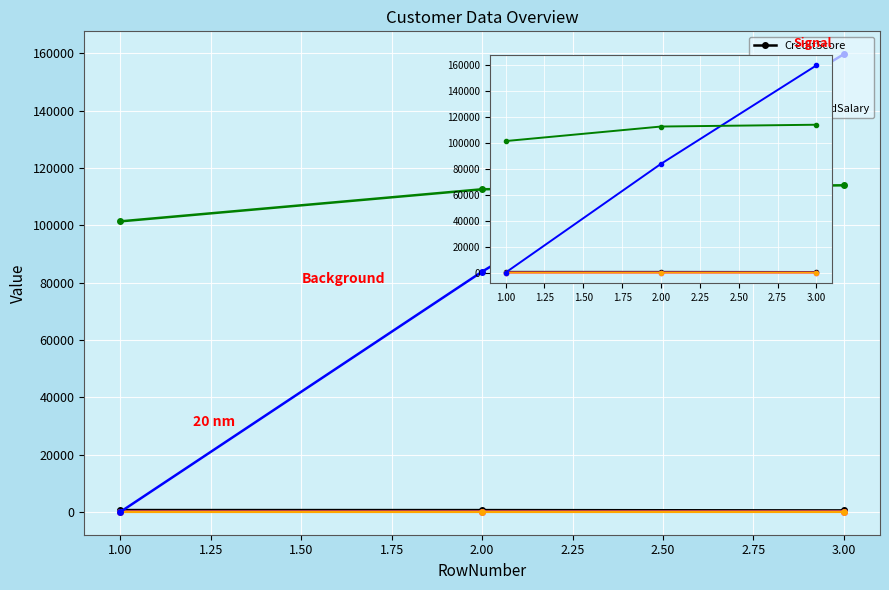

The value of Balance at 1.00 is 110778.6. True or false?

False